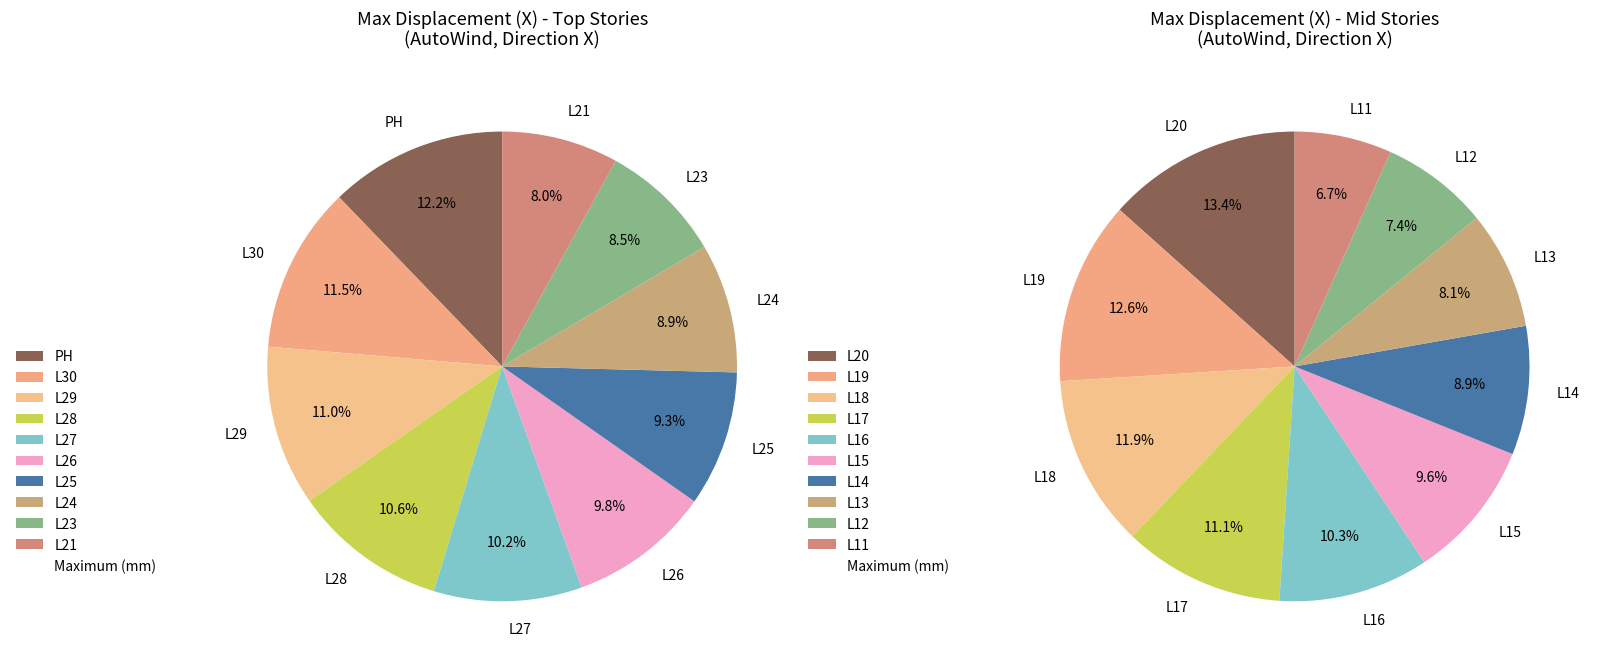

Count the number of slices in the pie.

10